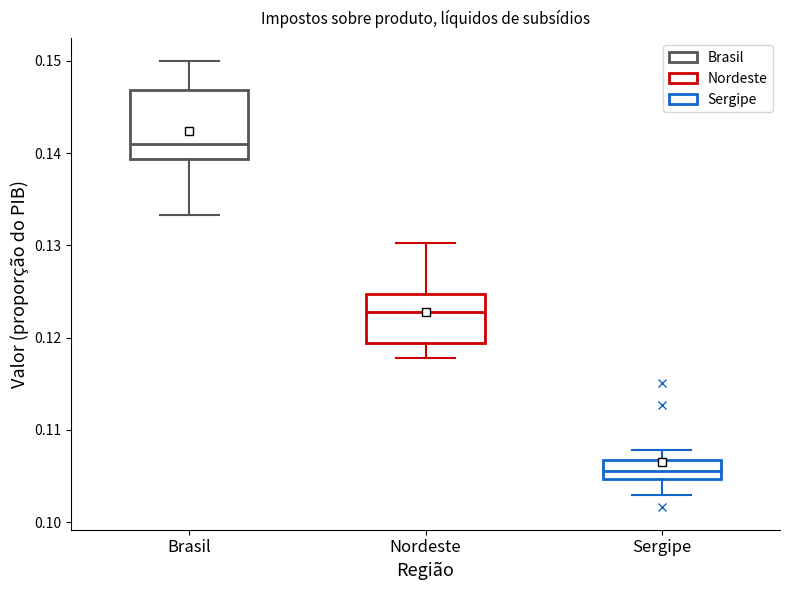

Which box is the tallest, from its lower edge to its upper edge?

Brasil